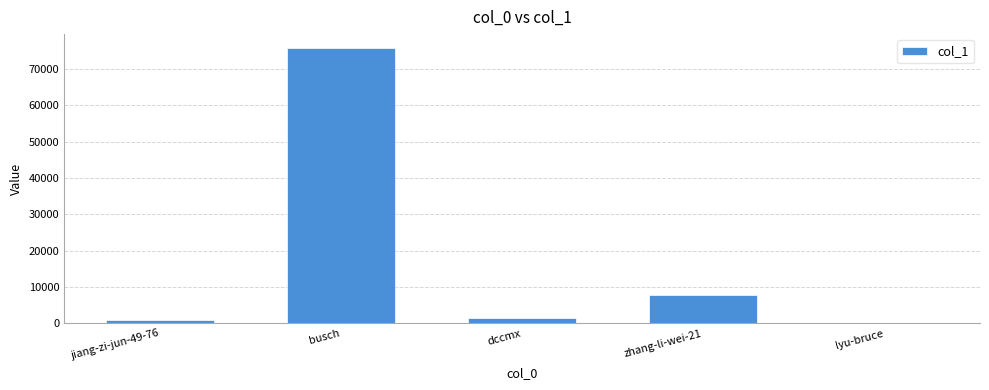

What is the maximum value shown in the chart?

75841